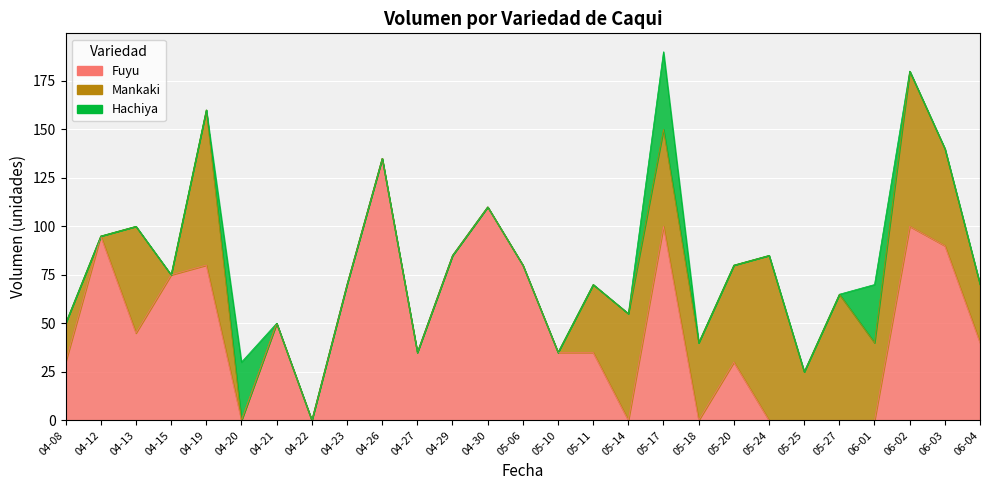

Is the value of Mankaki at 2021-04-13 greater than the value of Fuyu at 2021-04-12?

No